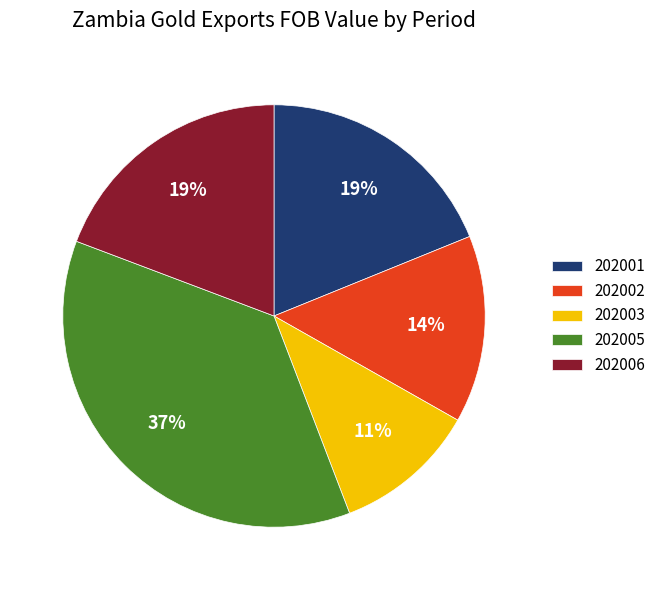

How many slices are in this pie chart?

5